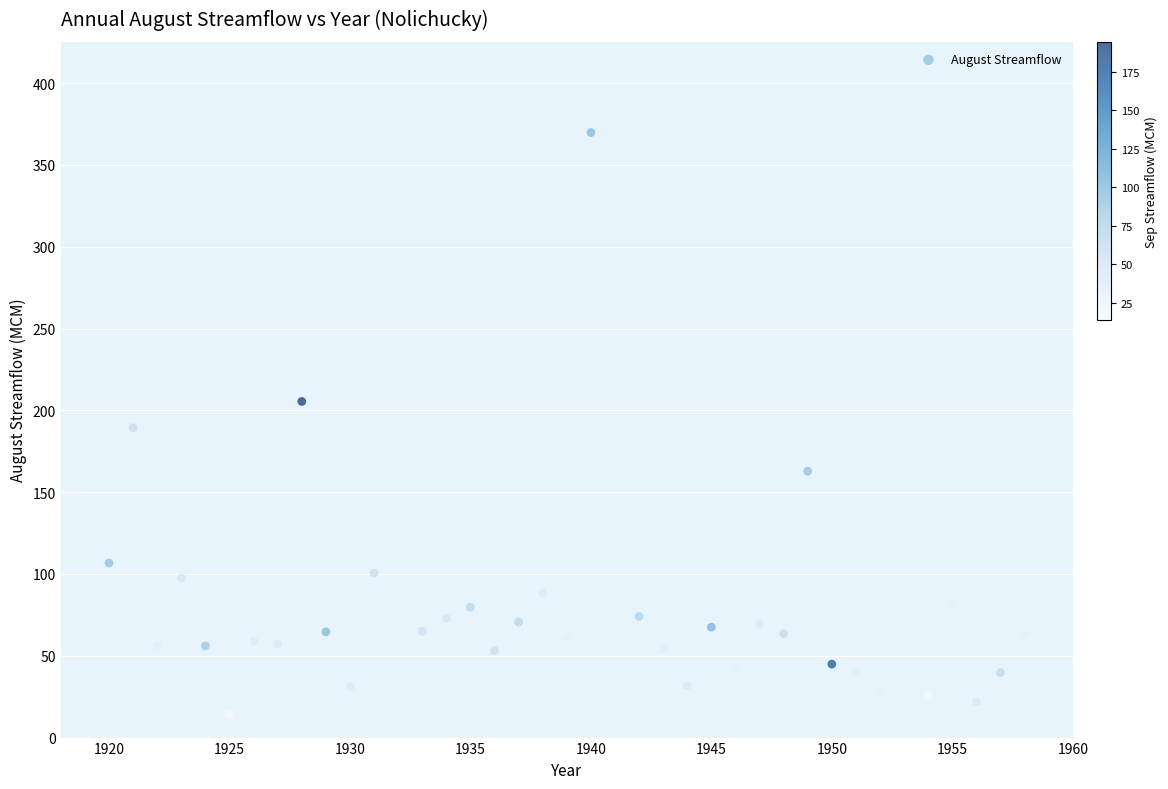

What is the range of X values (max minus min)?

38.0